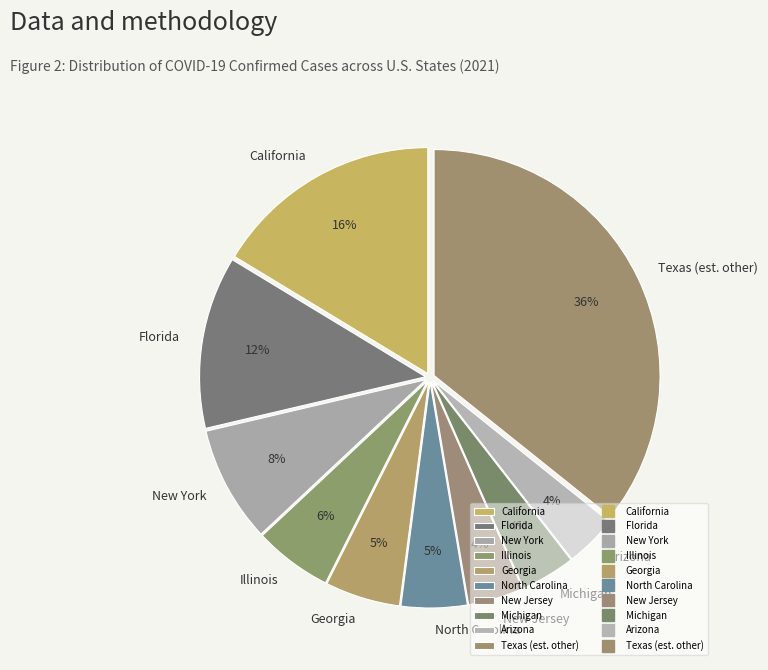

Approximately how many times larger is the value at Illinois compared to Florida?

0.5